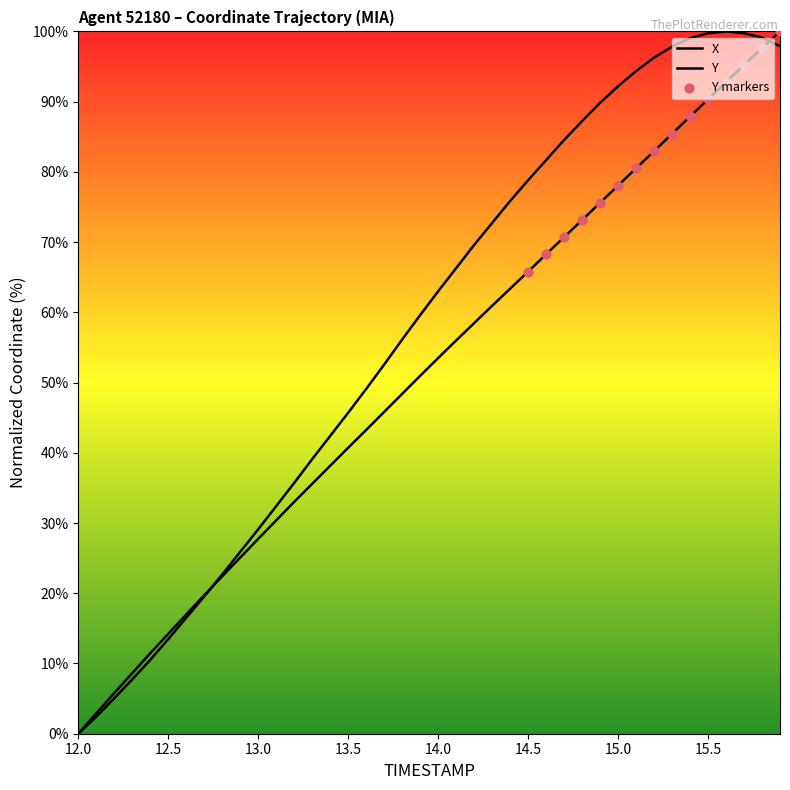

At how many categories does at least one series exceed 4?

38